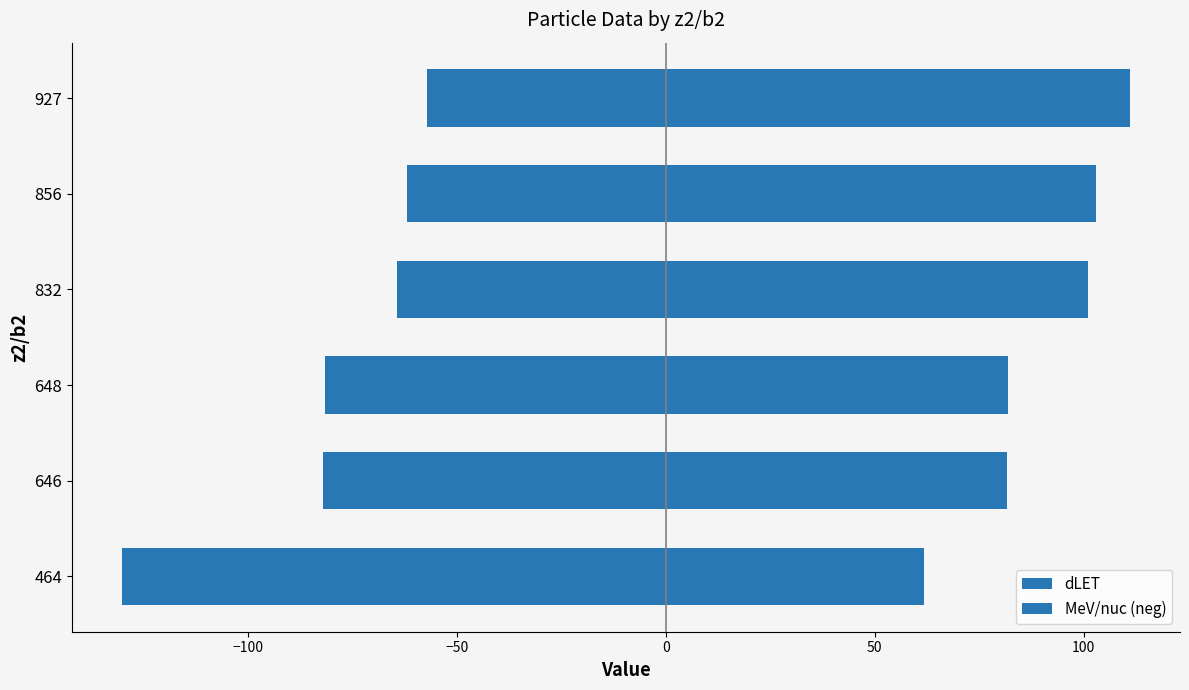

Which series has the widest spread of values?

MeV/nuc (neg)